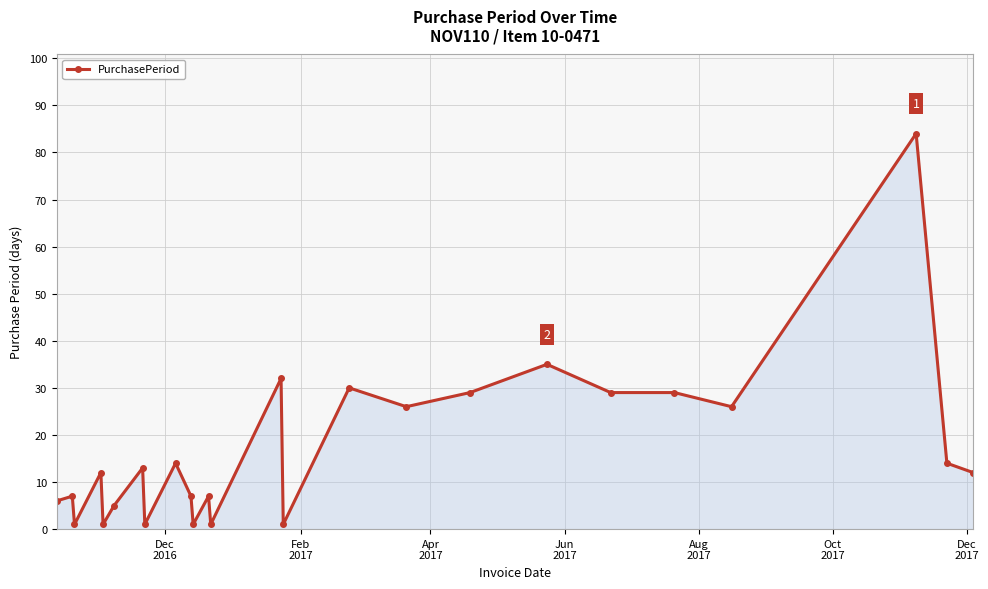

What is the value of the 25th point from the left?

12